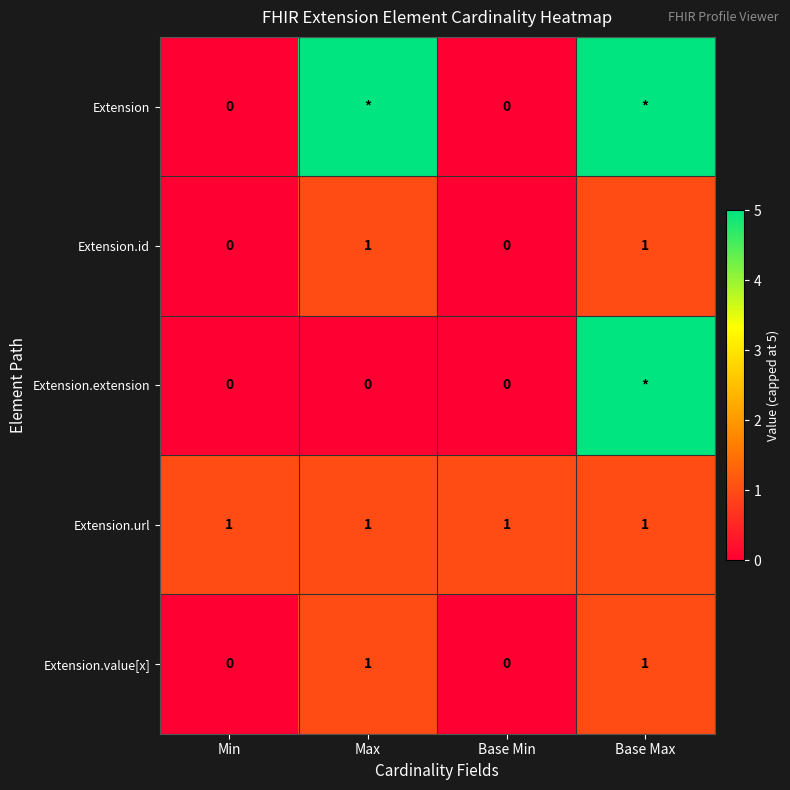

How many Extension.value[x] values are between 0 and 1?

4